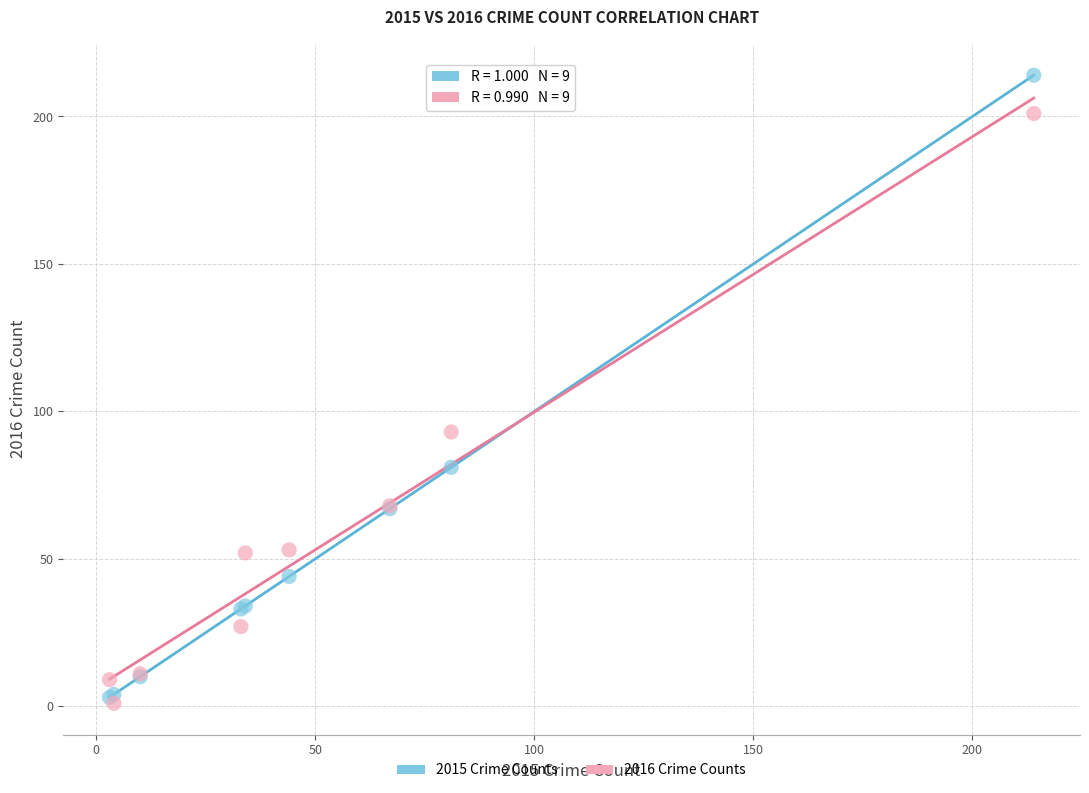

In the 2015 Crime Counts series, what Y value is closest to 108?

81